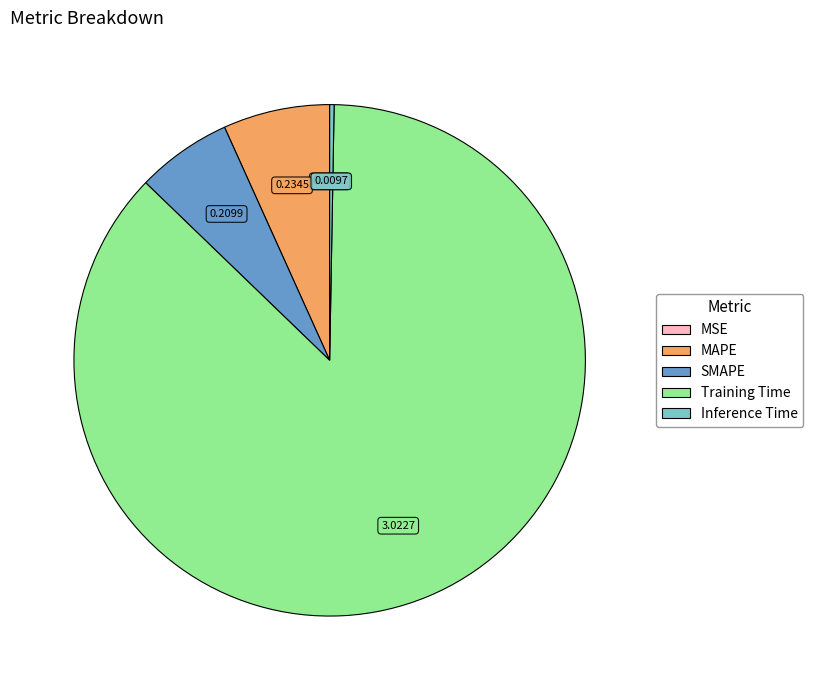

Is there any slice that represents more than half of the pie?

Yes